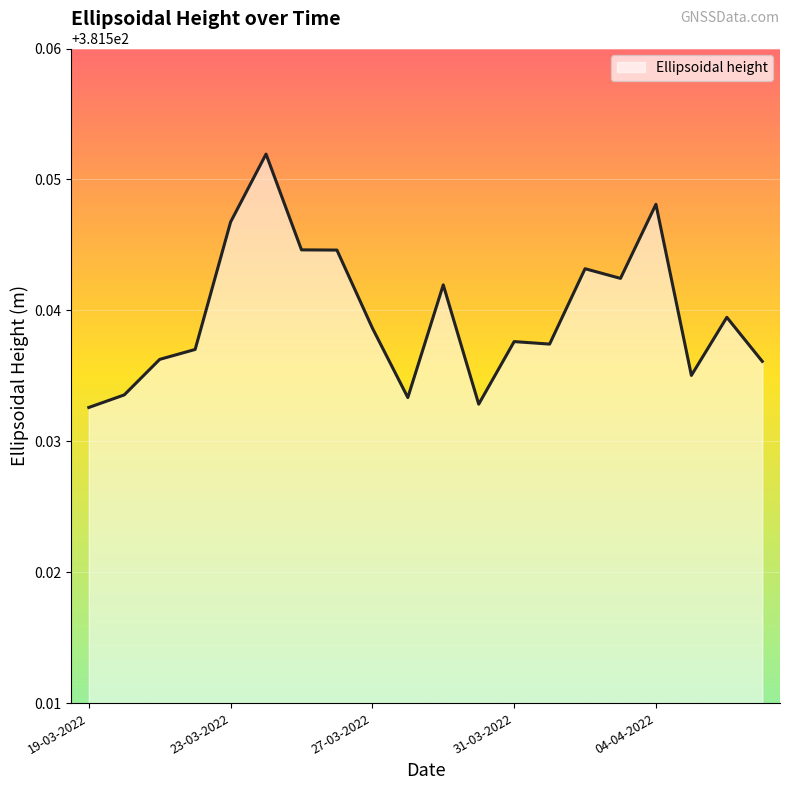

How many points are higher than both their immediate neighbors (excluding endpoints)?

6